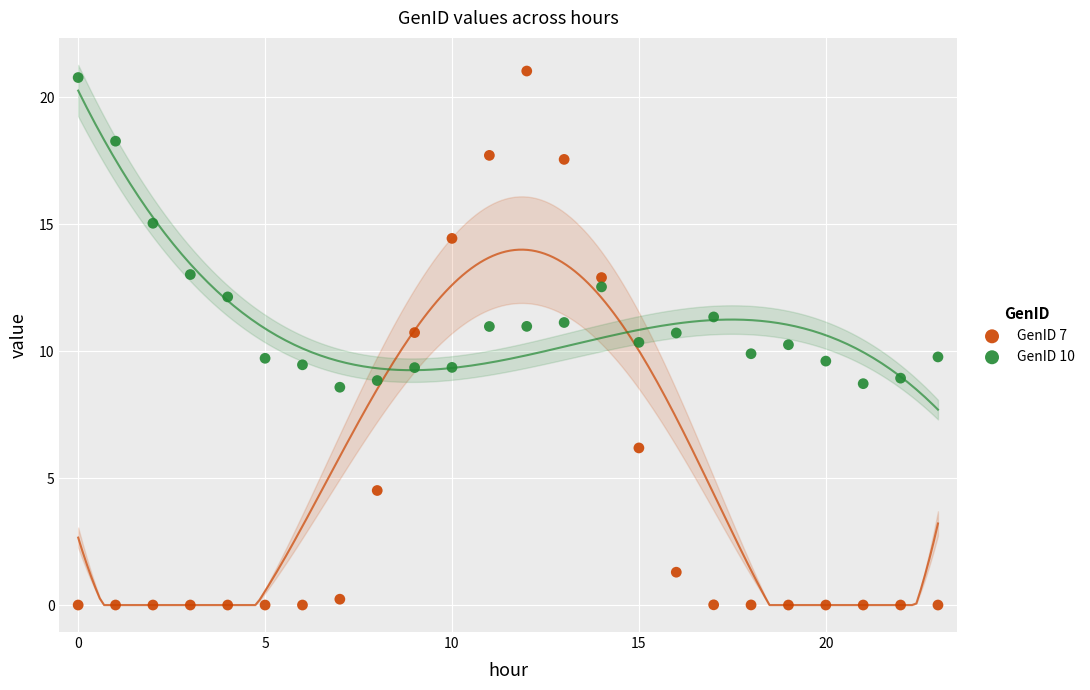

Across all data points, what is the range of Y values (max minus min)?

21.0